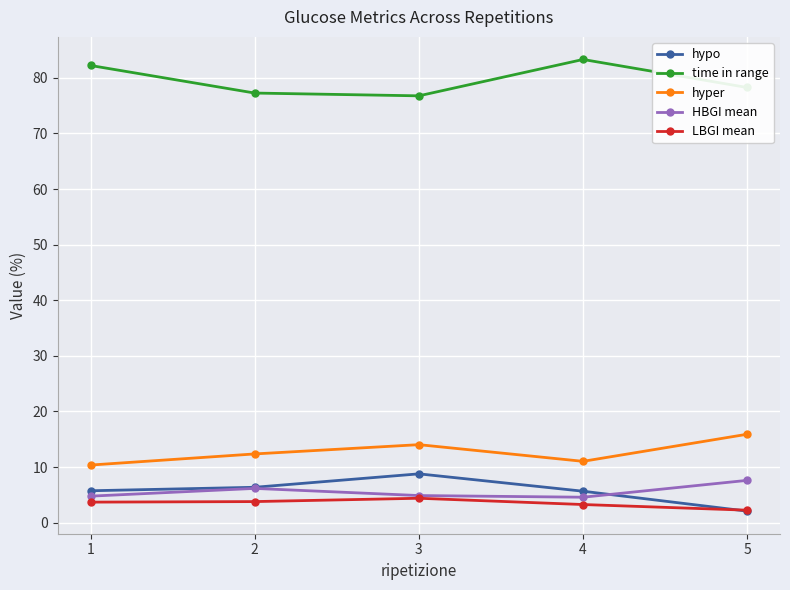

What is the difference between the second highest and second lowest values in the LBGI mean series?

0.5